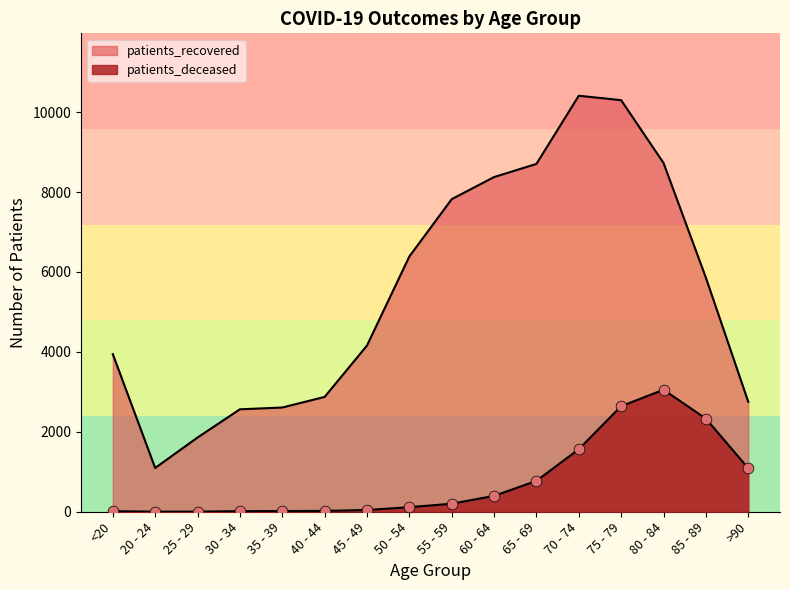

Which series reaches the minimum Y coordinate?

patients_deceased